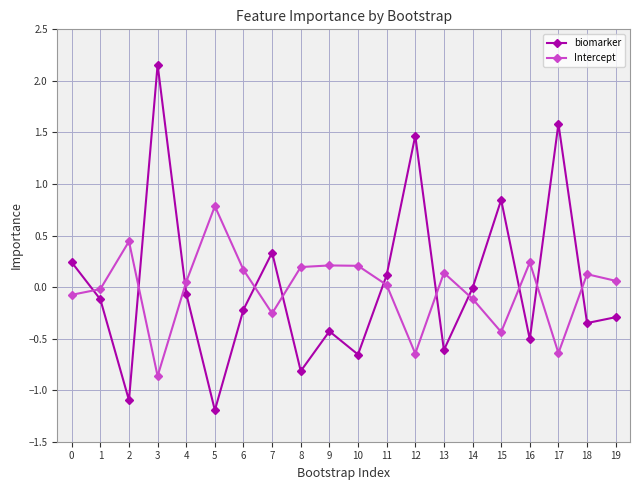

The value of Intercept at 9 is 0.2. True or false?

True